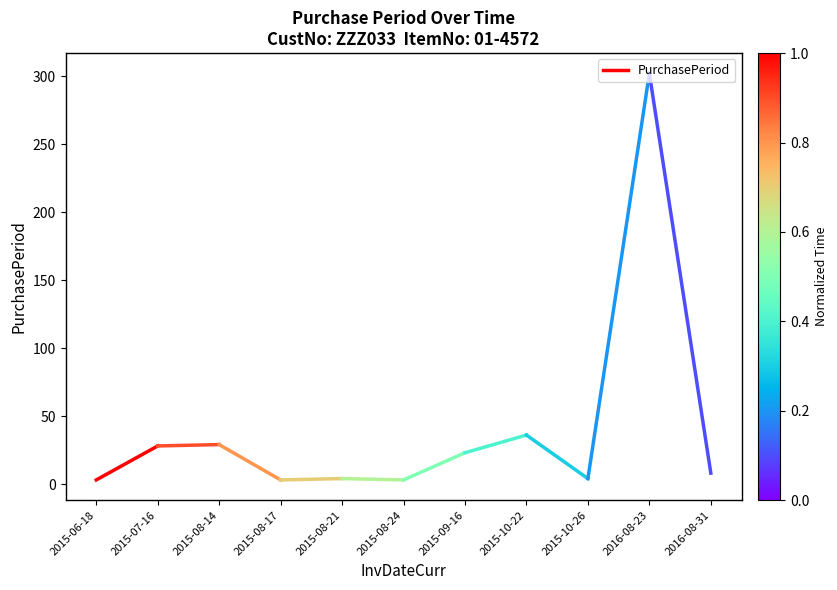

What is the smallest value displayed?

3